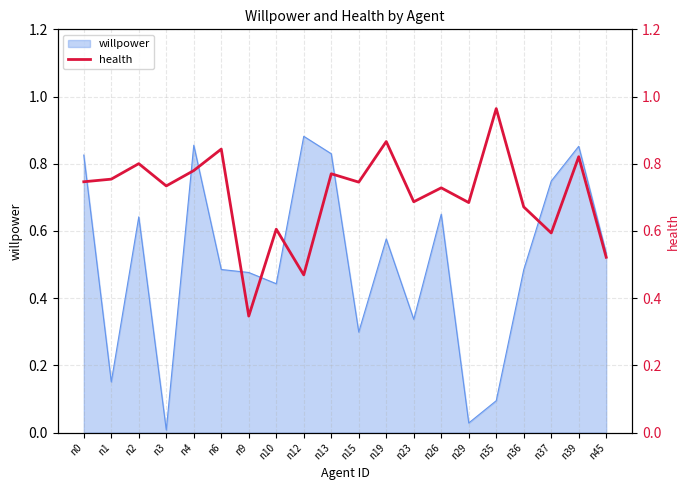

Is it true that willpower equals 0.3 at n15?

True